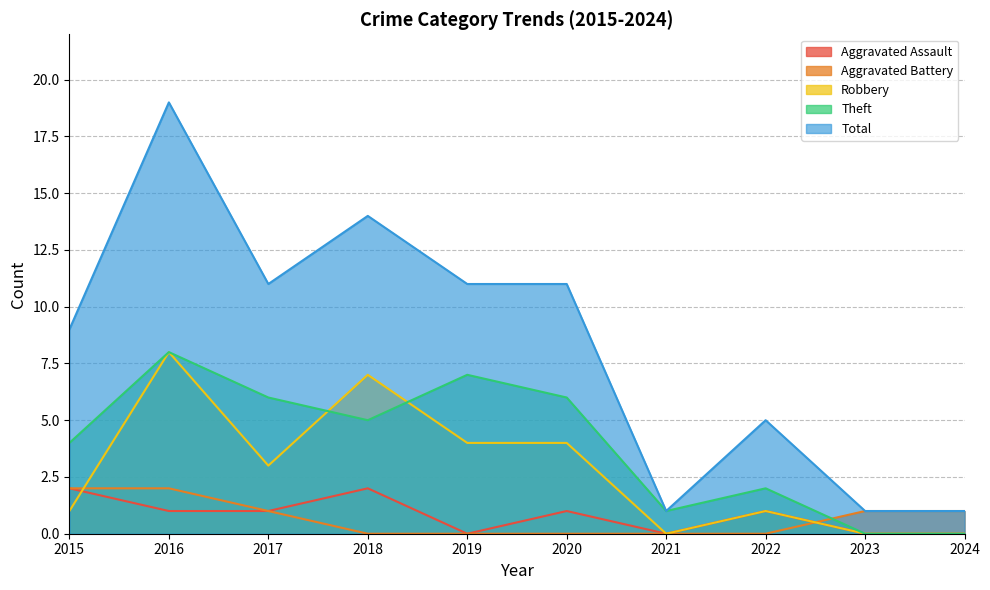

Where do Theft and Aggravated Battery first cross each other?

2022 and 2023